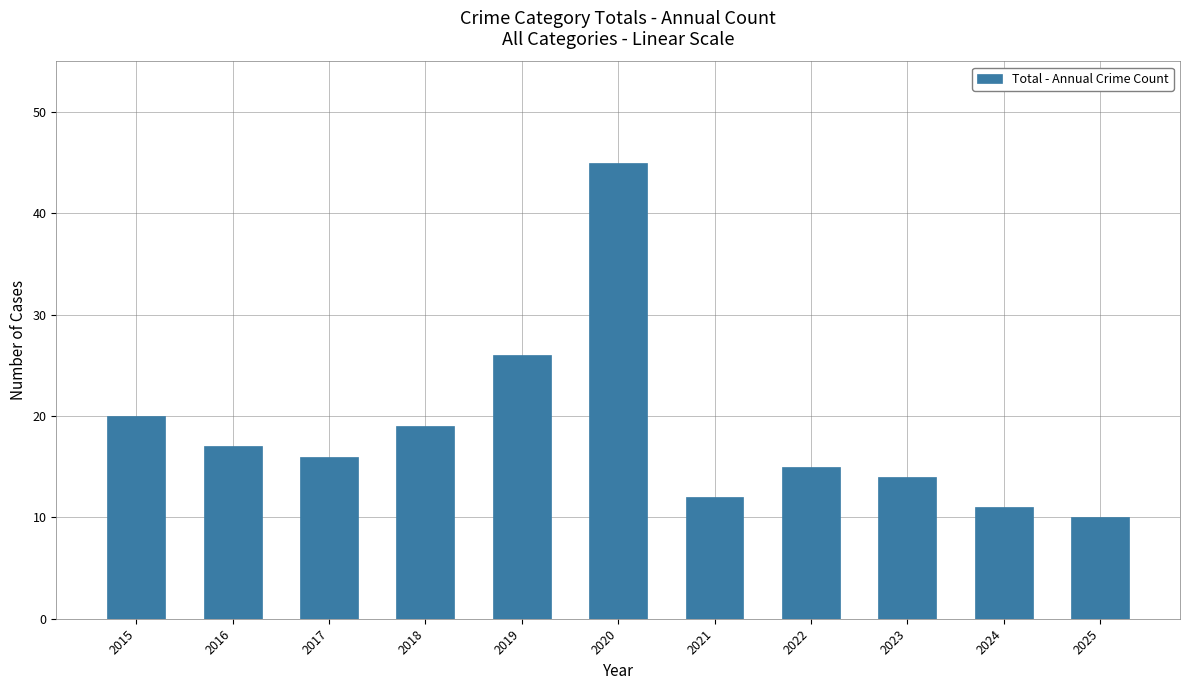

Rank the categories by value from lowest to highest.

2025, 2024, 2021, 2023, 2022, 2017, 2016, 2018, 2015, 2019, 2020